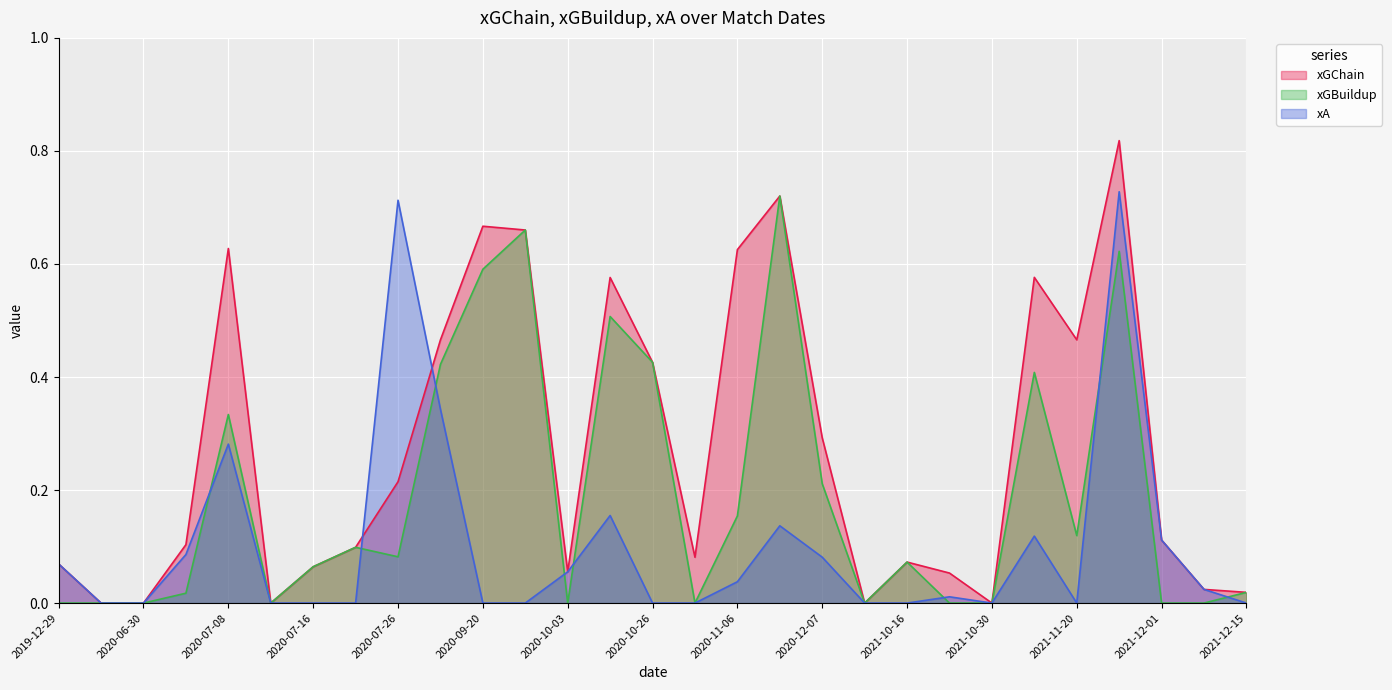

At which category is the sum across all series the highest?

2021-11-27